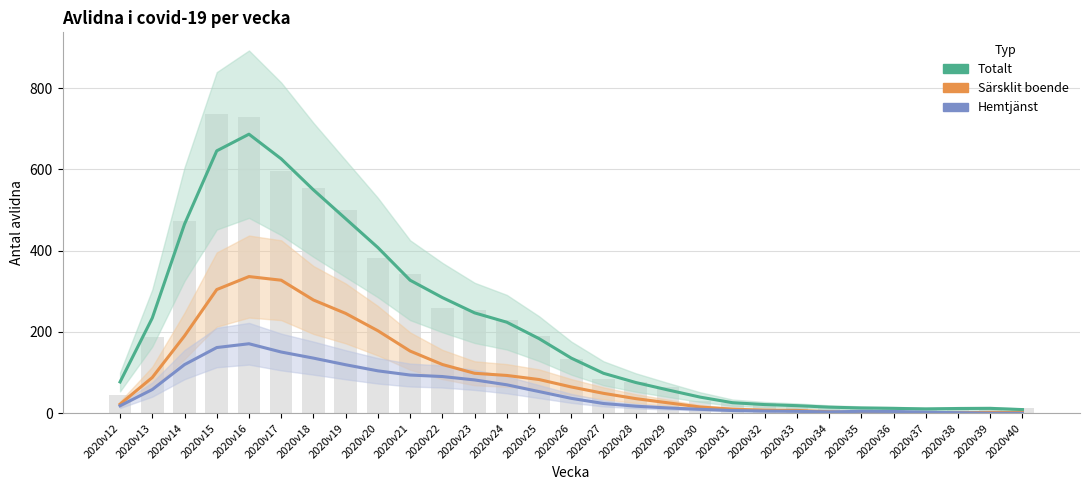

Which series has the largest total across all categories?

Totalt